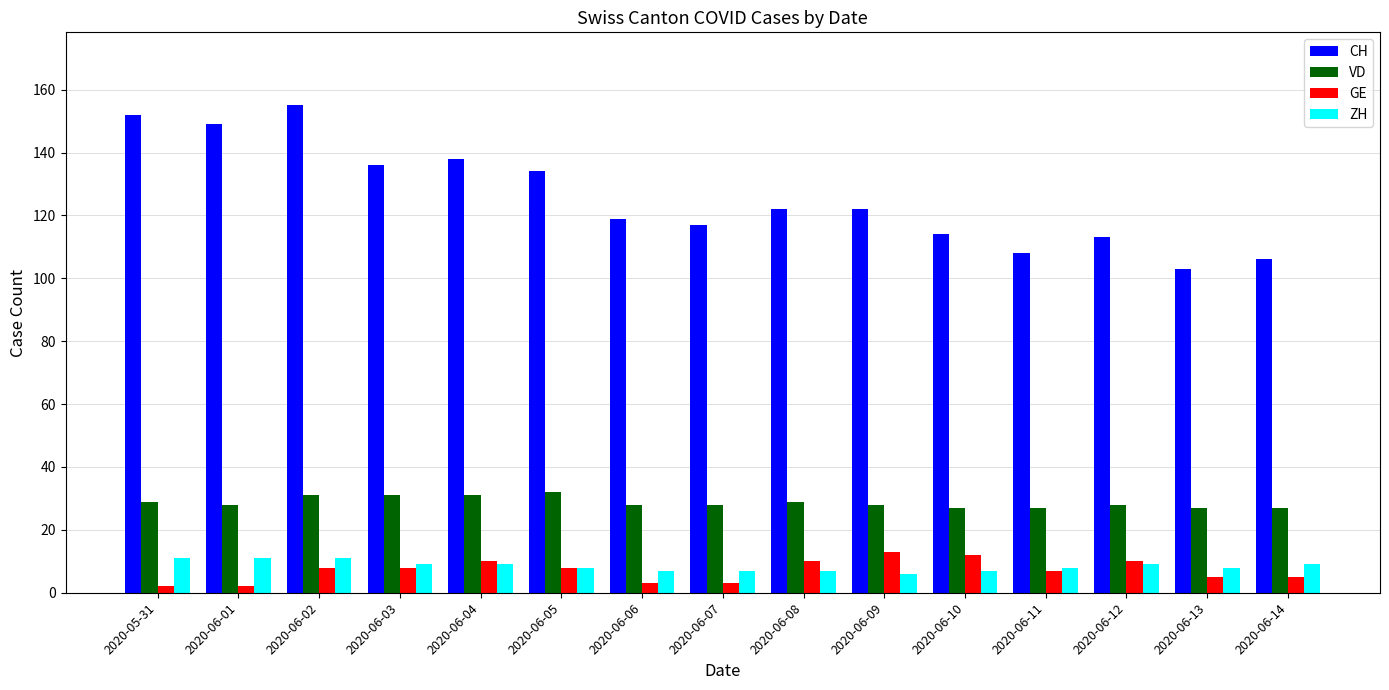

Which series has the widest spread of values?

CH